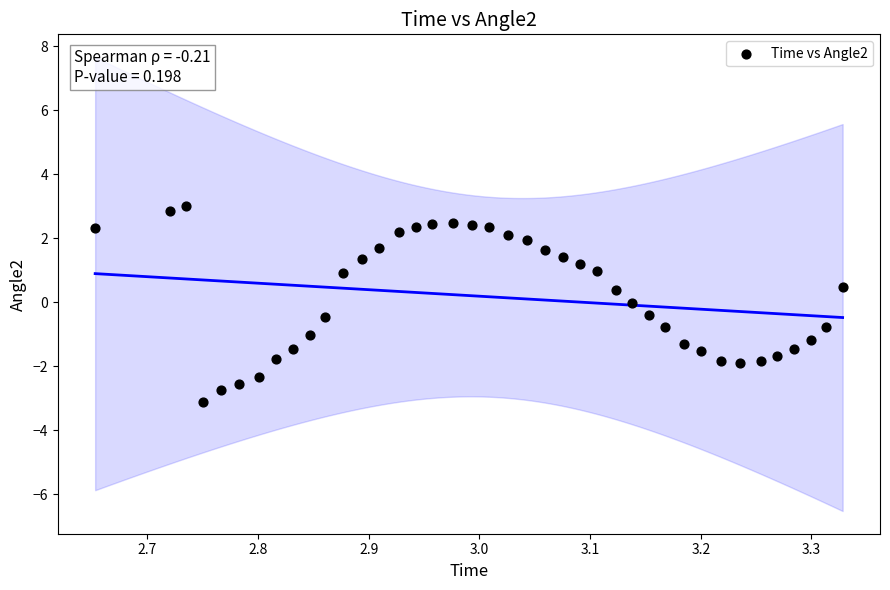

What is the range of X values (max minus min)?

0.7